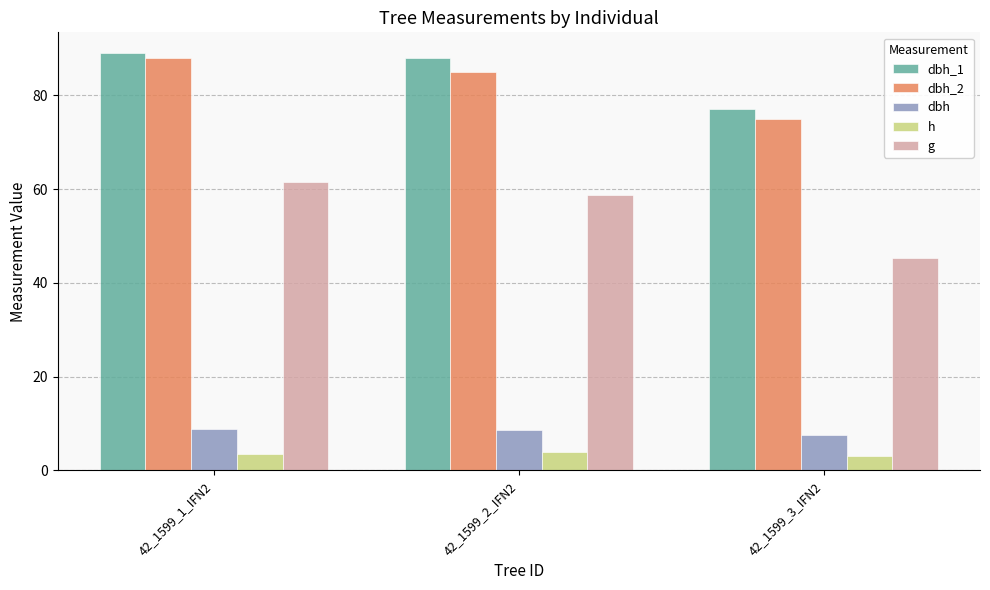

At how many categories does at least one series exceed 76?

3